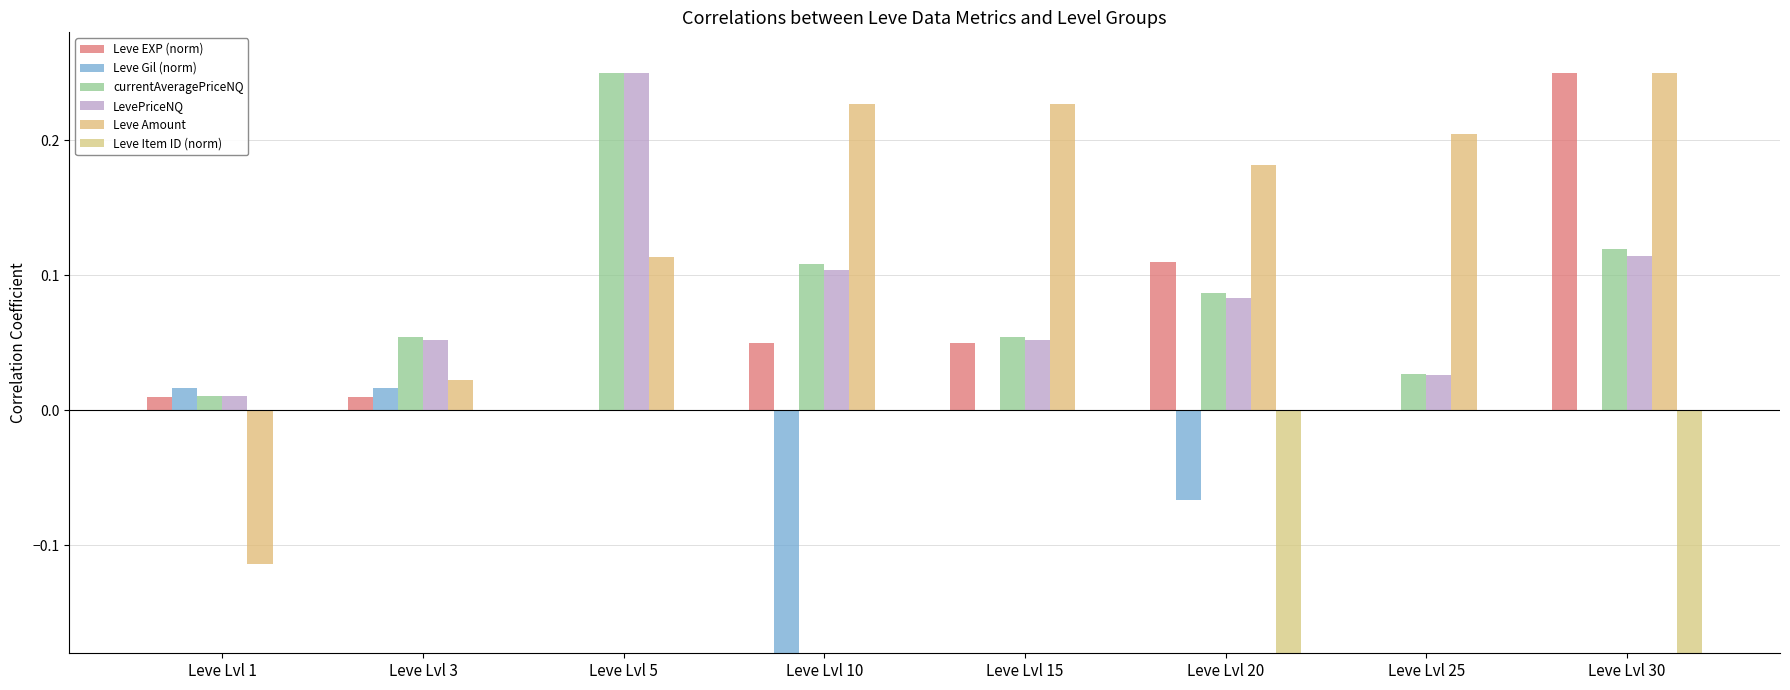

What is the value of the Leve EXP (norm) bar at the 8th from the left?

0.2